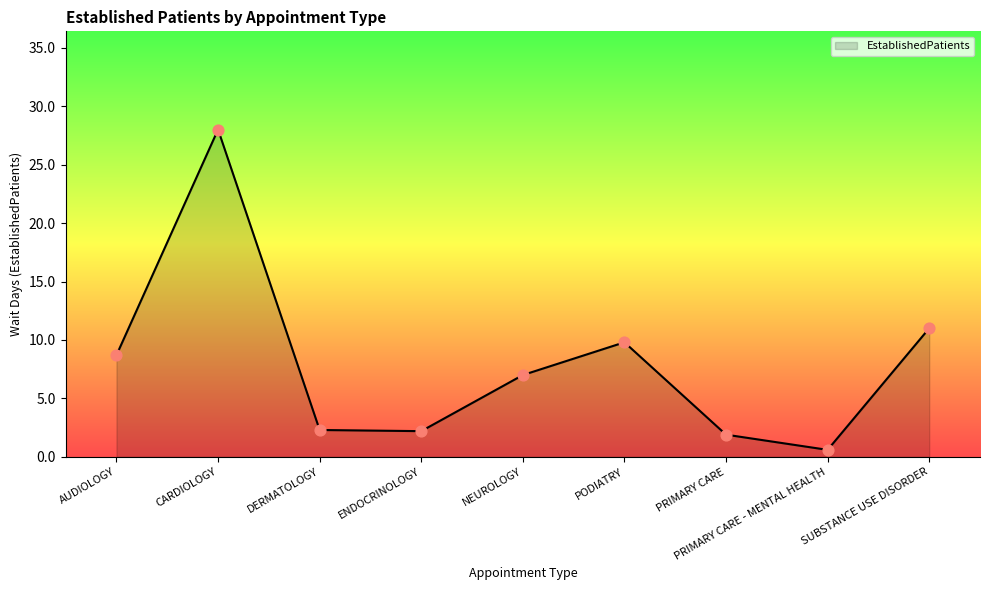

What is the change in value from DERMATOLOGY to PRIMARY CARE - MENTAL HEALTH?

-1.7